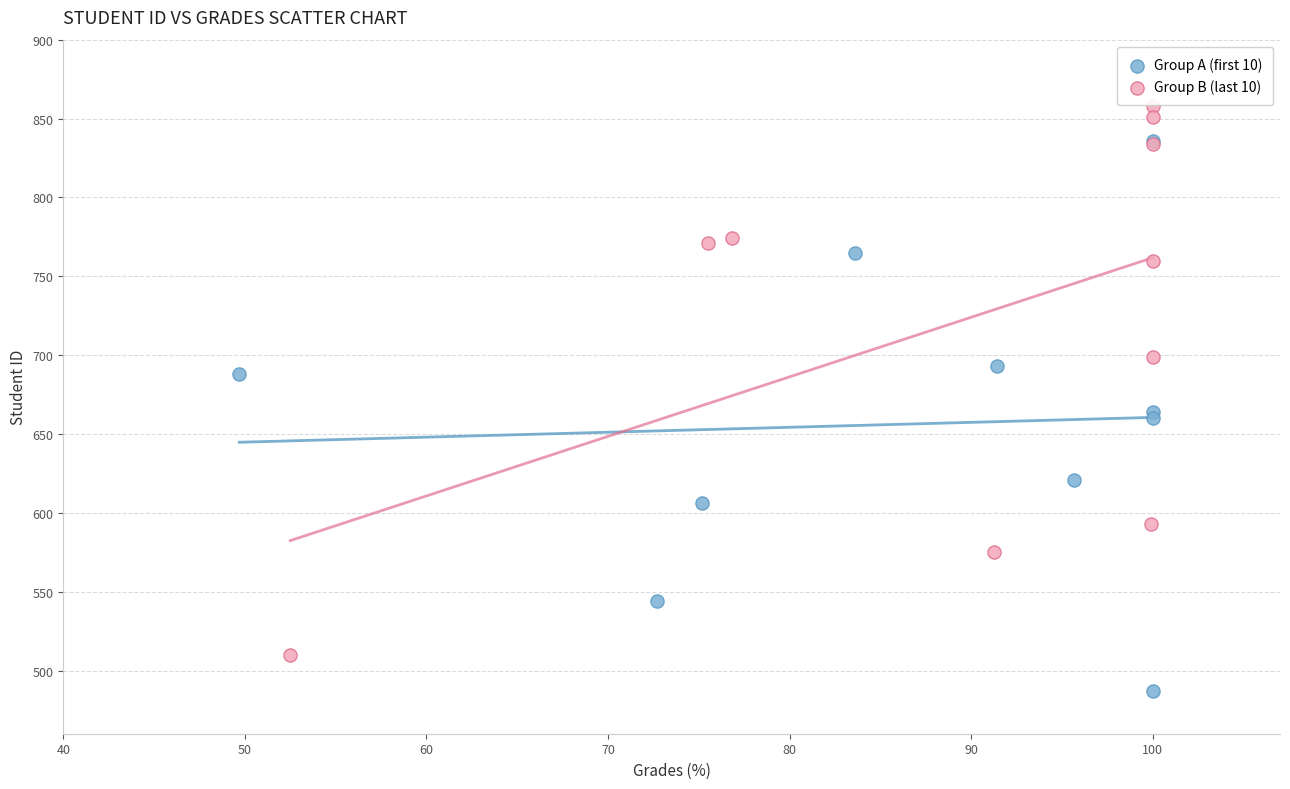

Which series reaches the maximum Y coordinate?

Group B (last 10)